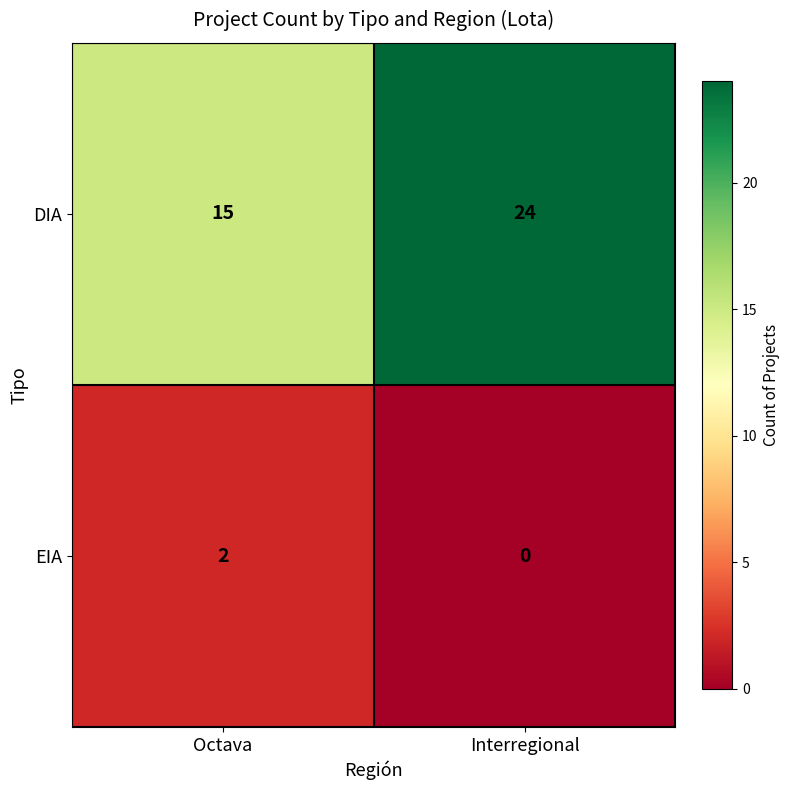

Reading left to right, what are all the values shown in this chart?

DIA: 15	24
EIA: 2	0